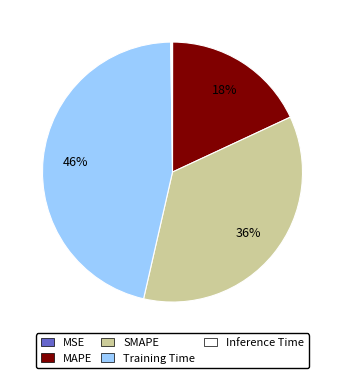

Which slice is the largest?

Training Time